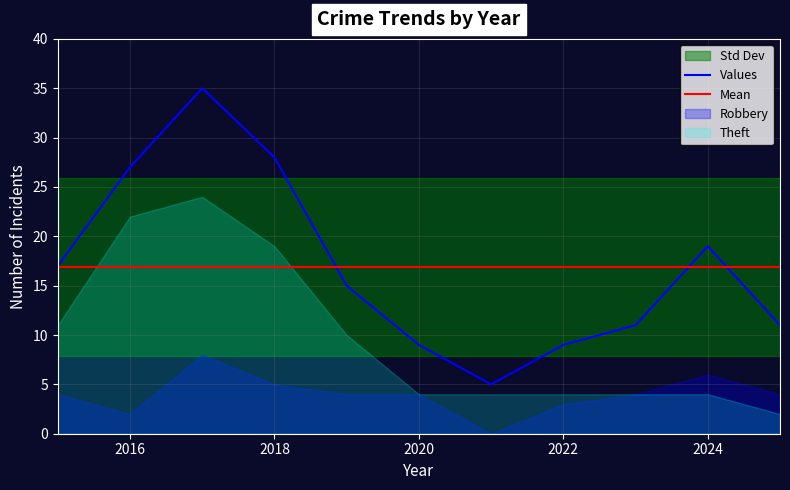

True or false: Values has a value of 27 at 2016.

True